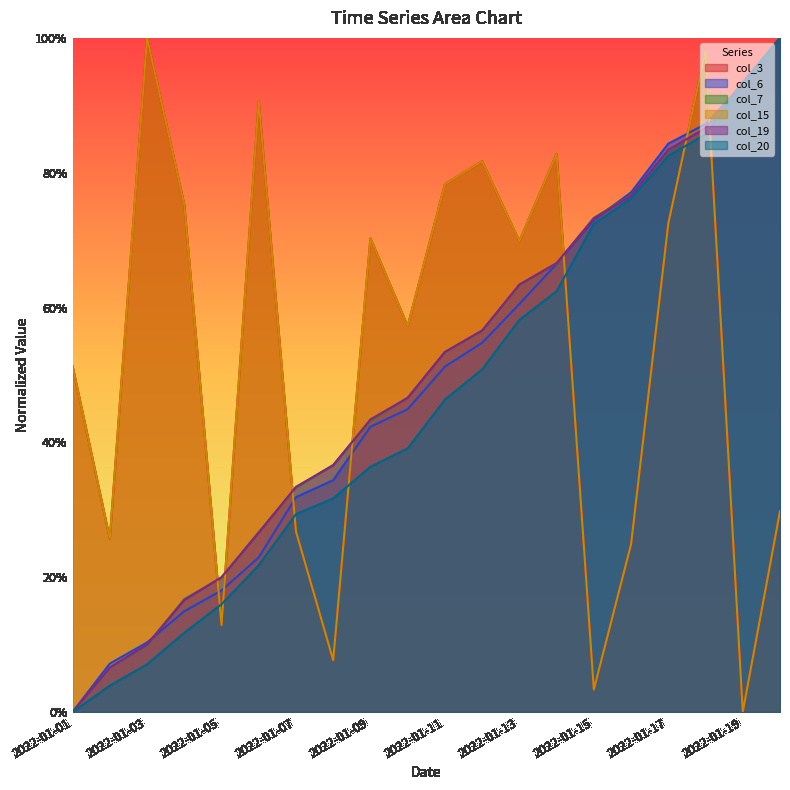

How many data points in col_19 are above 0?

19